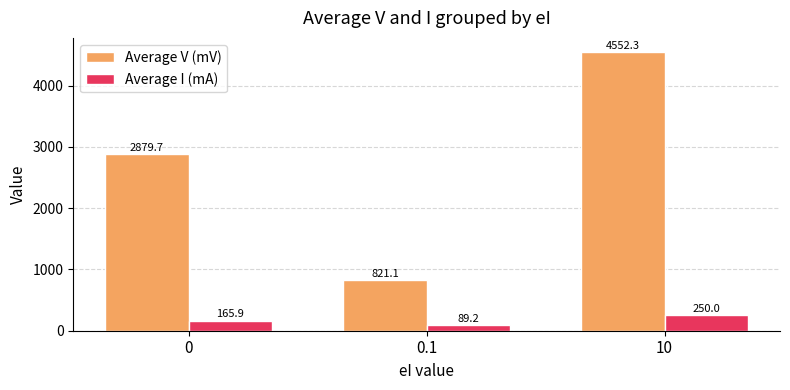

How many values in the Average V (mV) series exceed 2879?

2